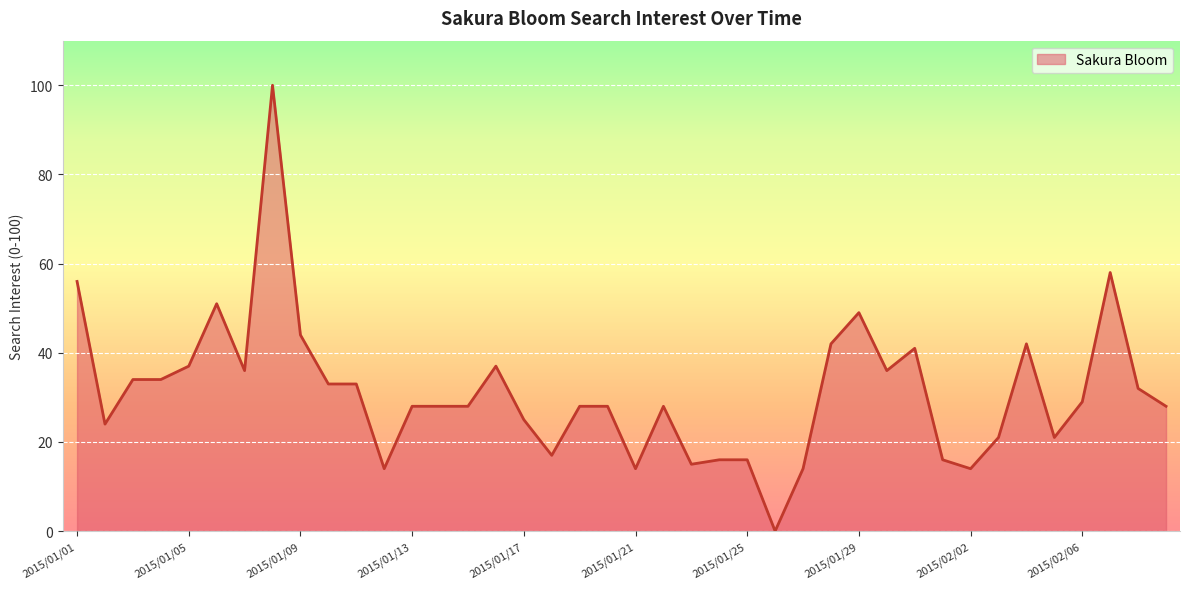

What is the greatest value displayed?

100